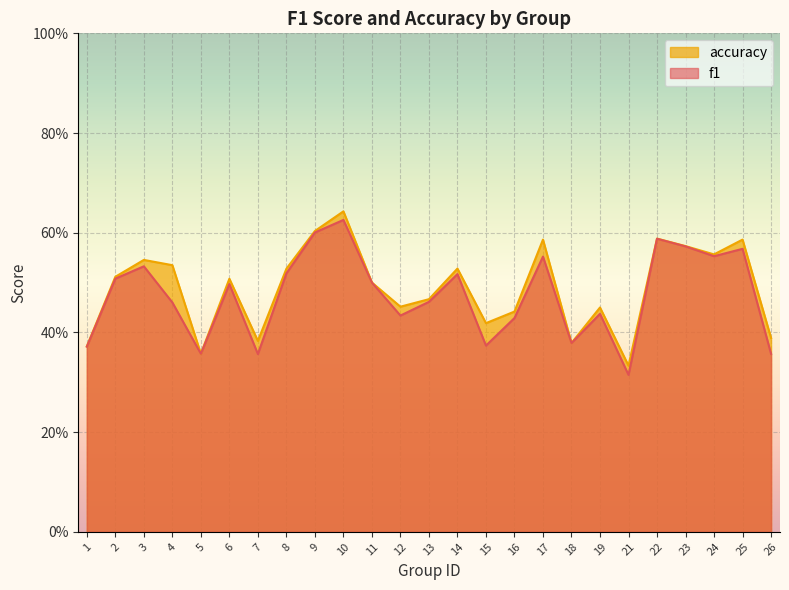

Where is the first local minimum for accuracy?

5